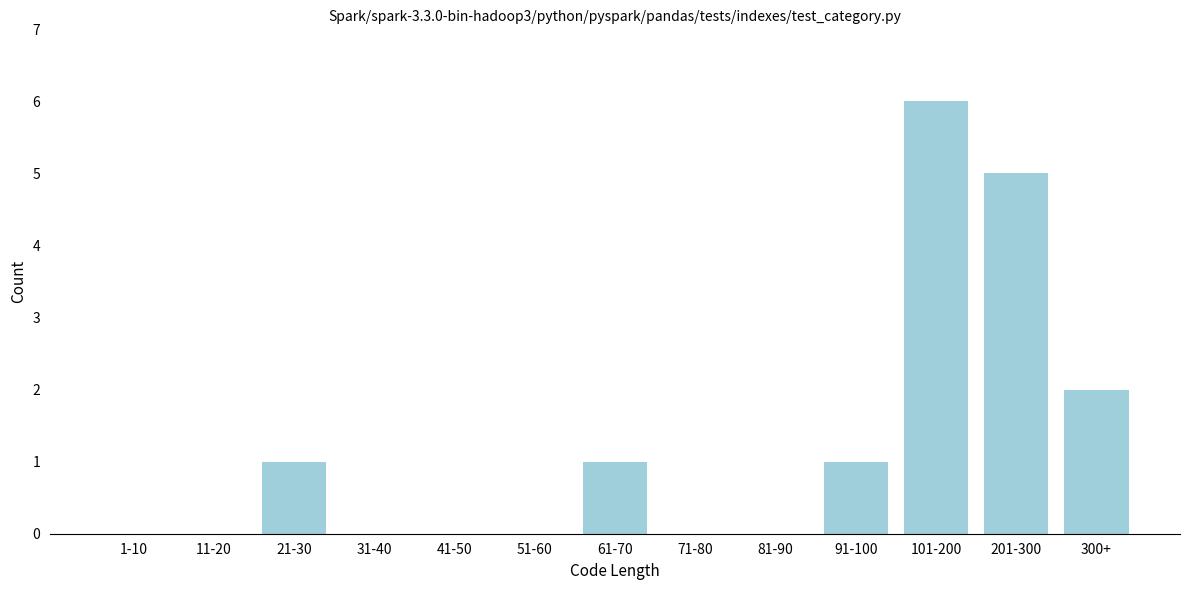

Reading left to right, extract all data points from this chart.

1-10=0	11-20=0	21-30=1	31-40=0	41-50=0	51-60=0	61-70=1	71-80=0	81-90=0	91-100=1	101-200=6	201-300=5	300+=2